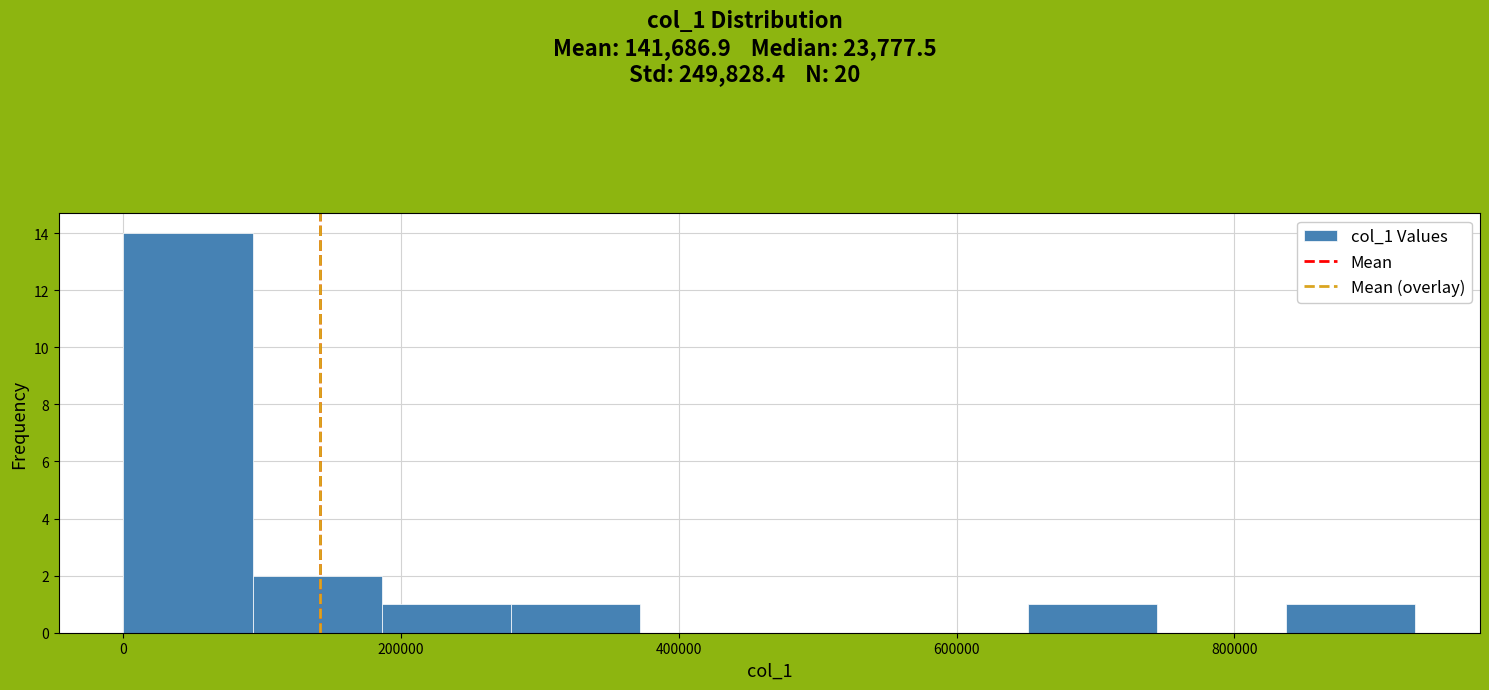

Reading left to right, list every bar in this chart as the range it spans on the x-axis followed by its height. Neither the bar edges nor the heights are printed on the chart, so give them approximately, as read against the axes.

0 to 100000: 14
100000 to 180000: 2
180000 to 280000: 1
280000 to 380000: 1
380000 to 460000: 0
460000 to 560000: 0
560000 to 660000: 0
660000 to 740000: 1
740000 to 840000: 0
840000 to 940000: 1